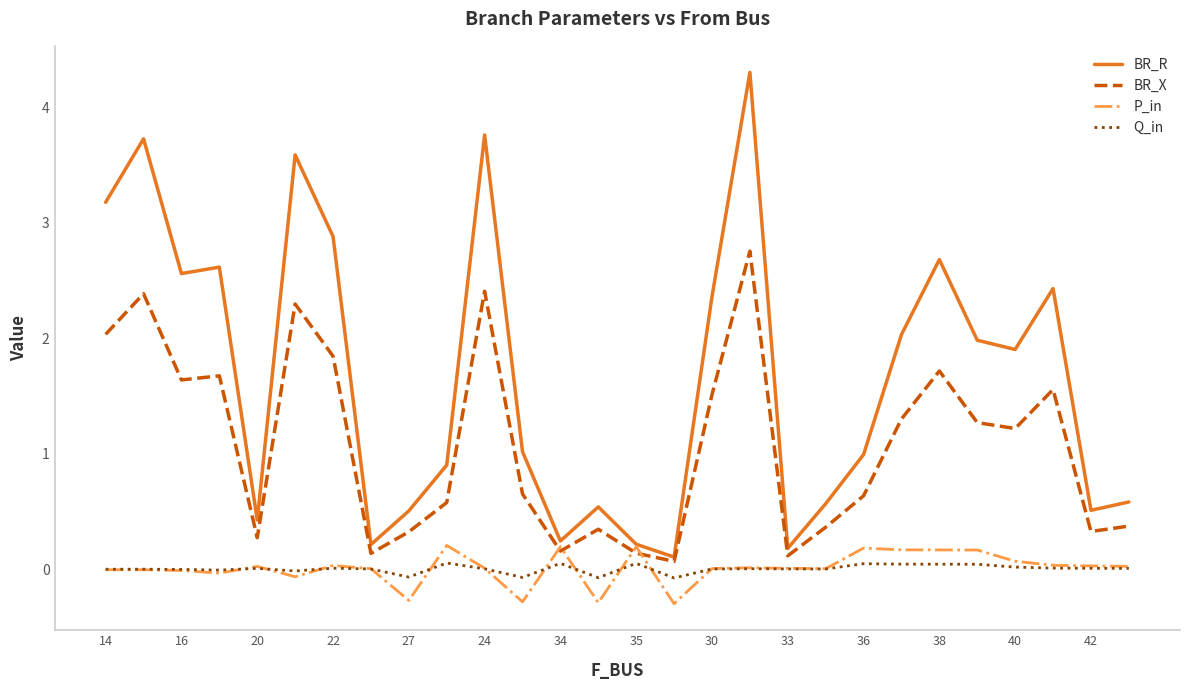

Which series has the largest range (max minus min)?

BR_R